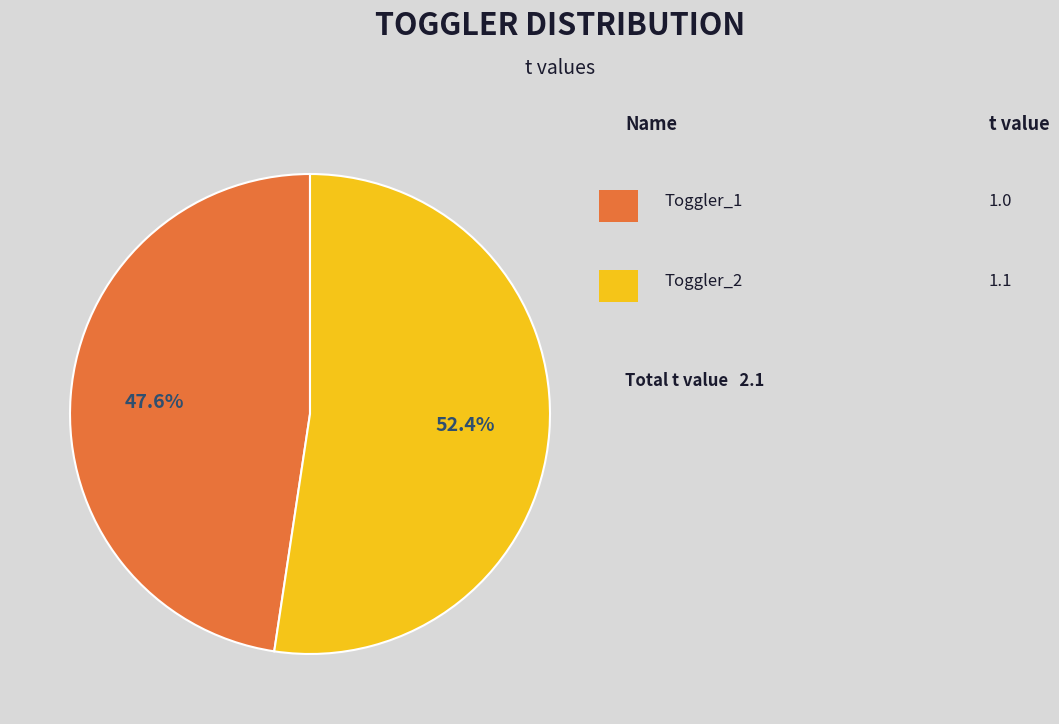

Is there a majority slice in this chart?

Yes